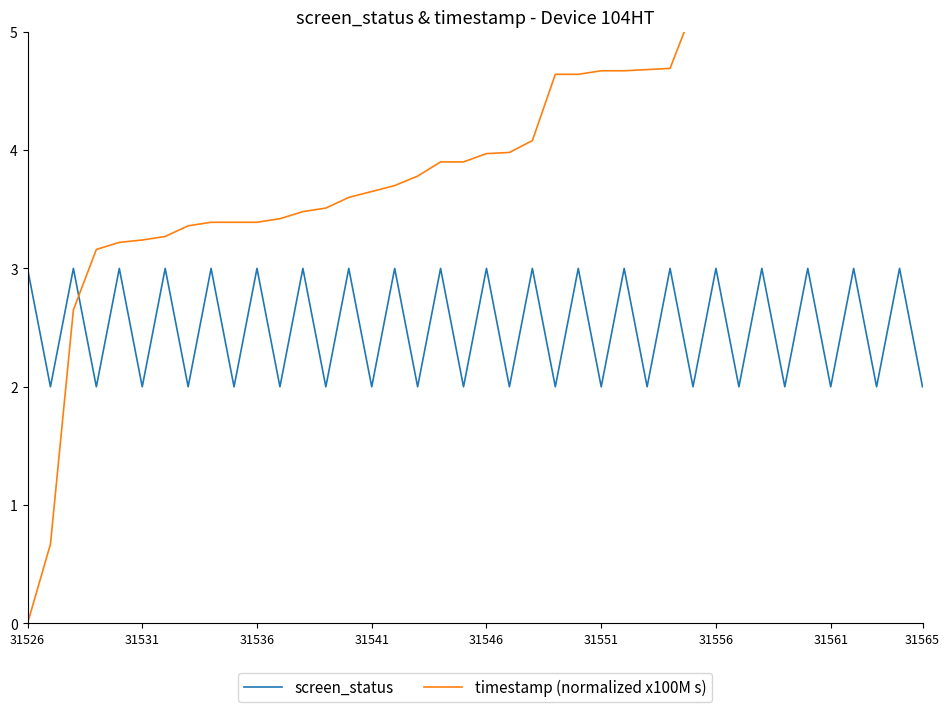

What position from the left is 31531?

6